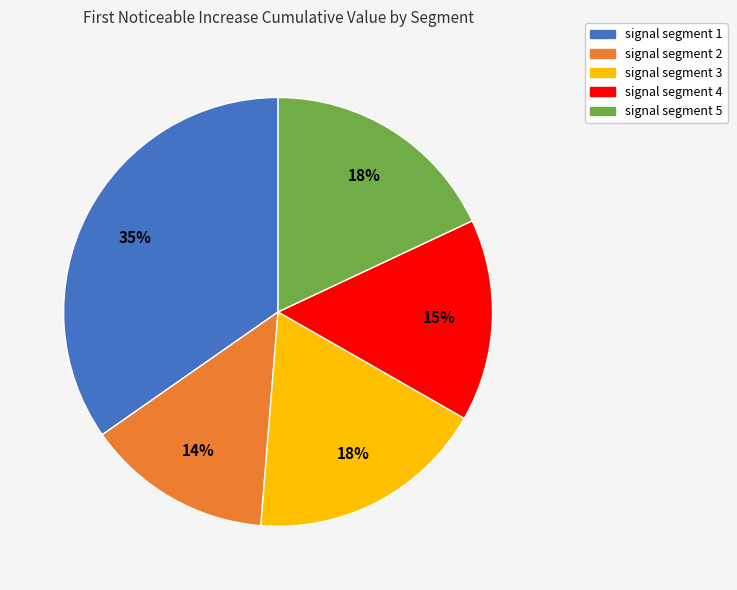

True or false: signal segment 2 accounts for 14% of the total.

True